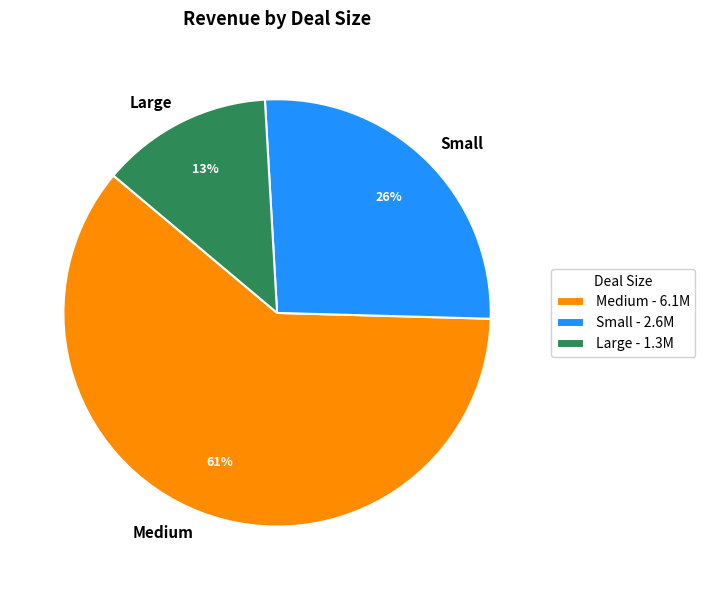

What is the largest slice in the pie chart?

Medium